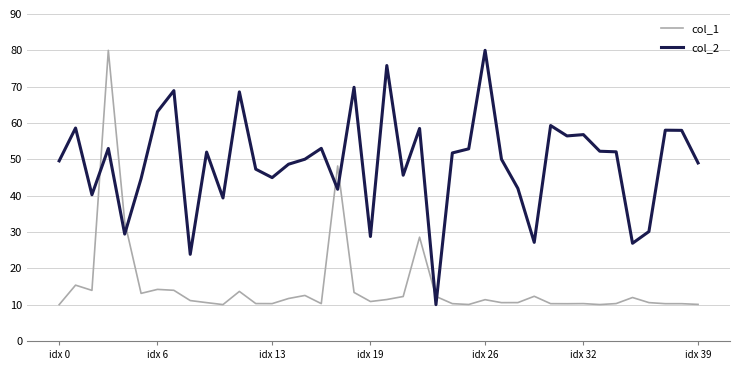

What is the difference between the maximum and minimum values in the col_2 series?

70.0